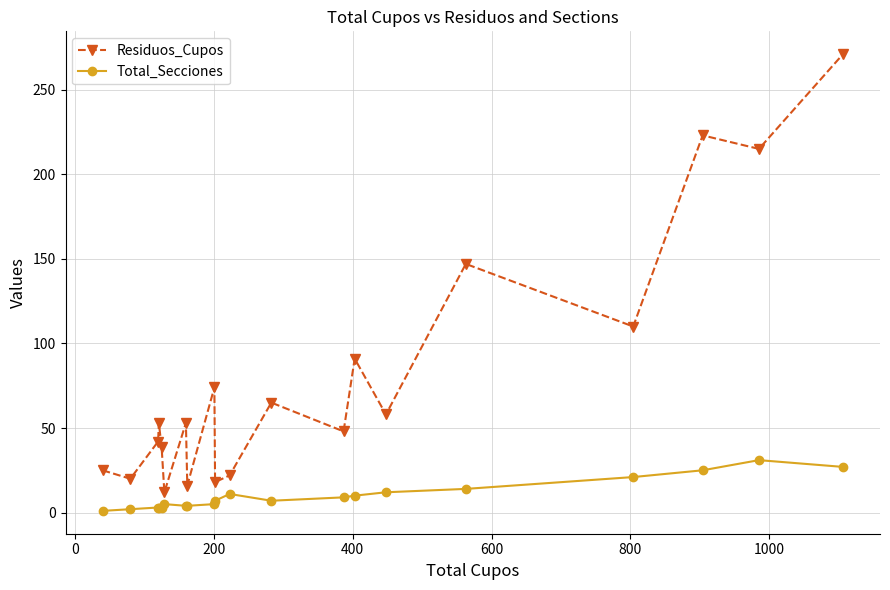

Which series has the widest spread of values?

Residuos_Cupos